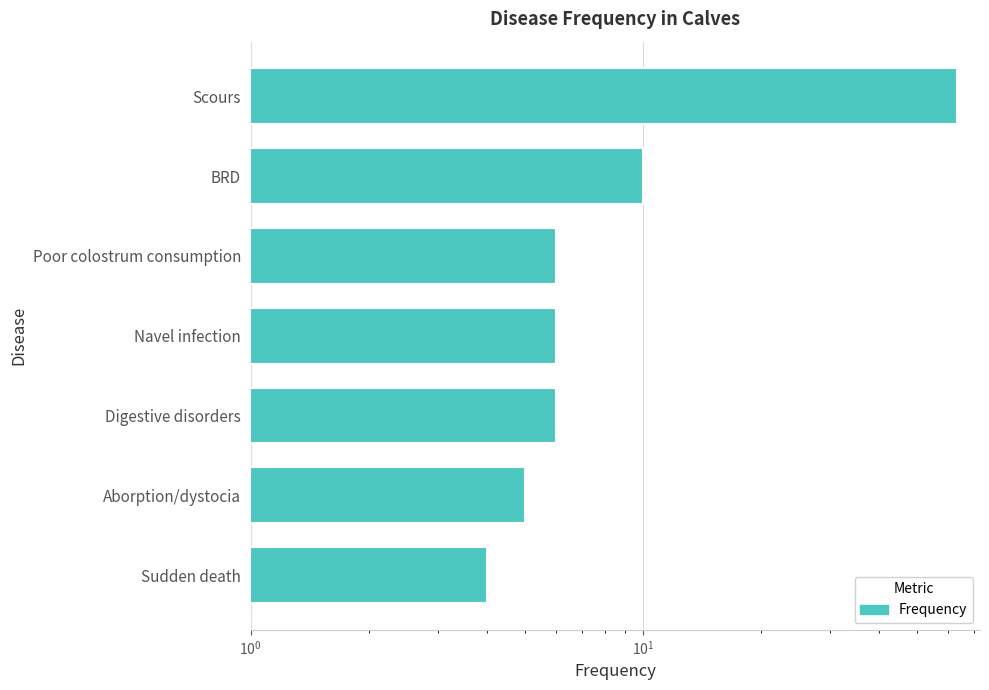

What is the sum of the values at Navel infection and Scours?

69